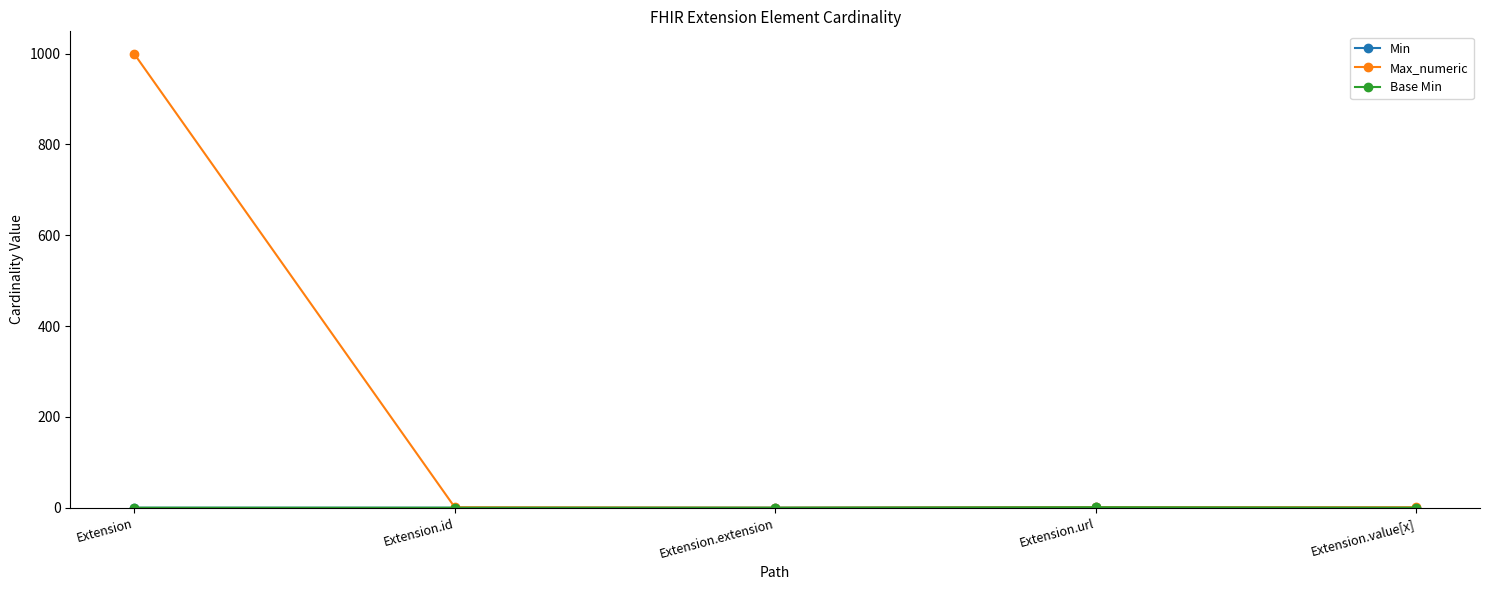

Is this an area chart (filled region under the line)?

No